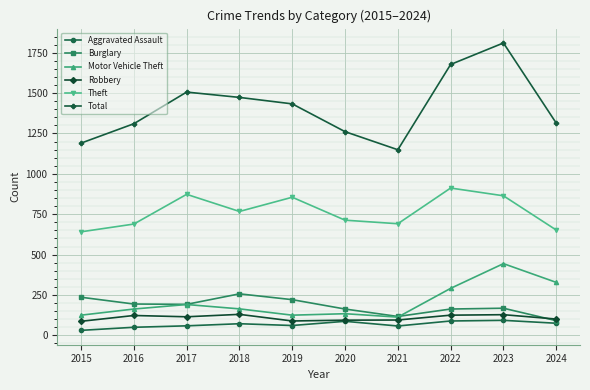

At 2016, list the series in order from smallest to largest.

Aggravated Assault, Robbery, Motor Vehicle Theft, Burglary, Theft, Total